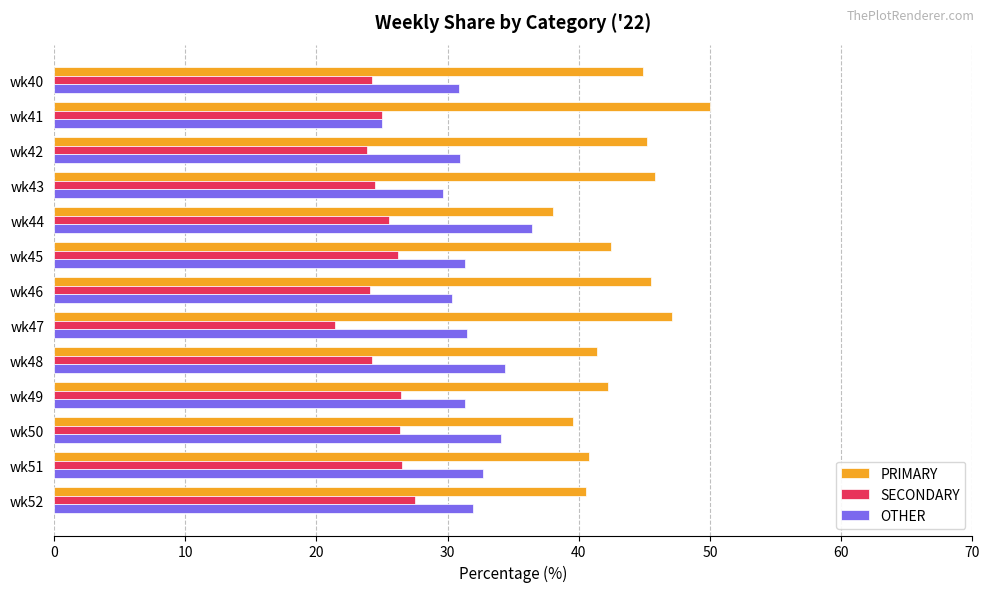

What is the difference between the highest and lowest values at wk50?

13.2